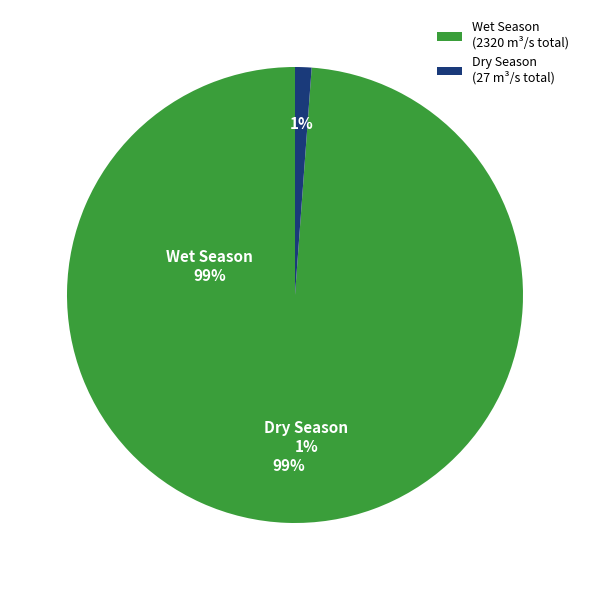

Which has a higher value, Wet Season or Dry Season?

Wet Season